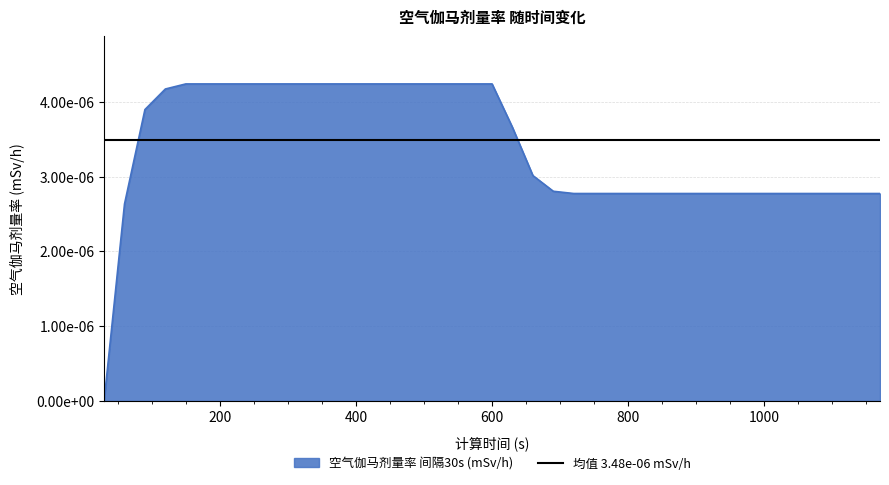

List the labels in order of value, largest first.

150, 180, 210, 240, 270, 300, 330, 360, 390, 420, 450, 480, 510, 540, 570, 600, 120, 90, 630, 660, 690, 720, 750, 780, 810, 840, 870, 900, 930, 960, 990, 1020, 1050, 1080, 1110, 1140, 1170, 60, 30